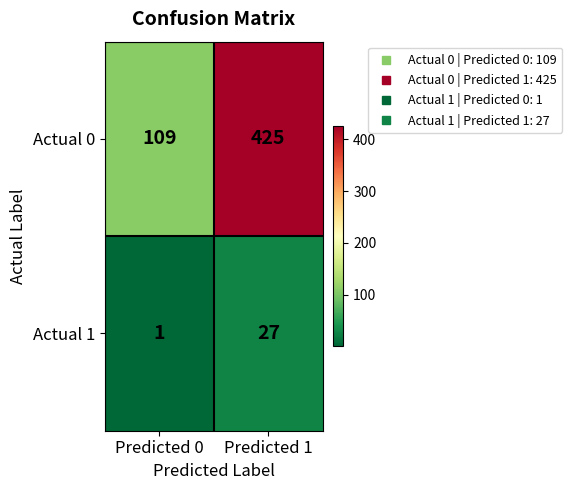

The Actual 1 series shows 27 at Predicted 1. True or false?

True